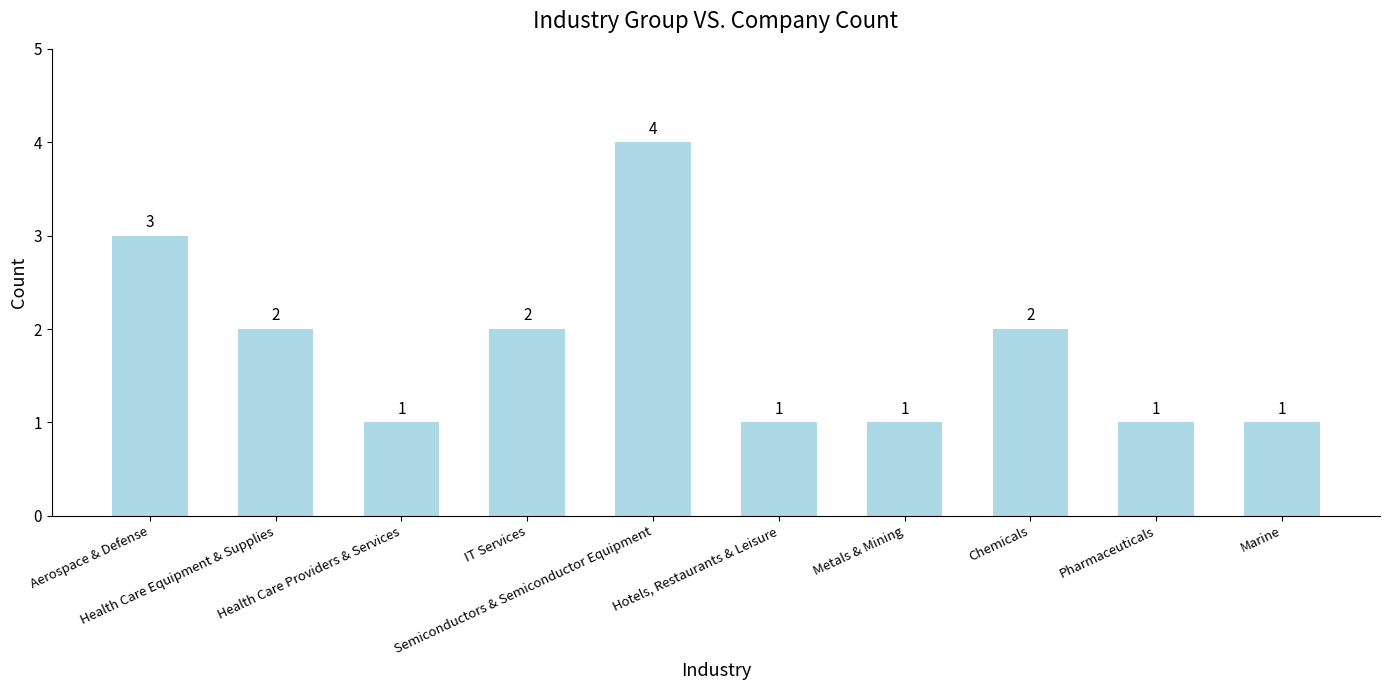

What is the ratio of the value at Semiconductors & Semiconductor Equipment to the value at Chemicals?

2.0